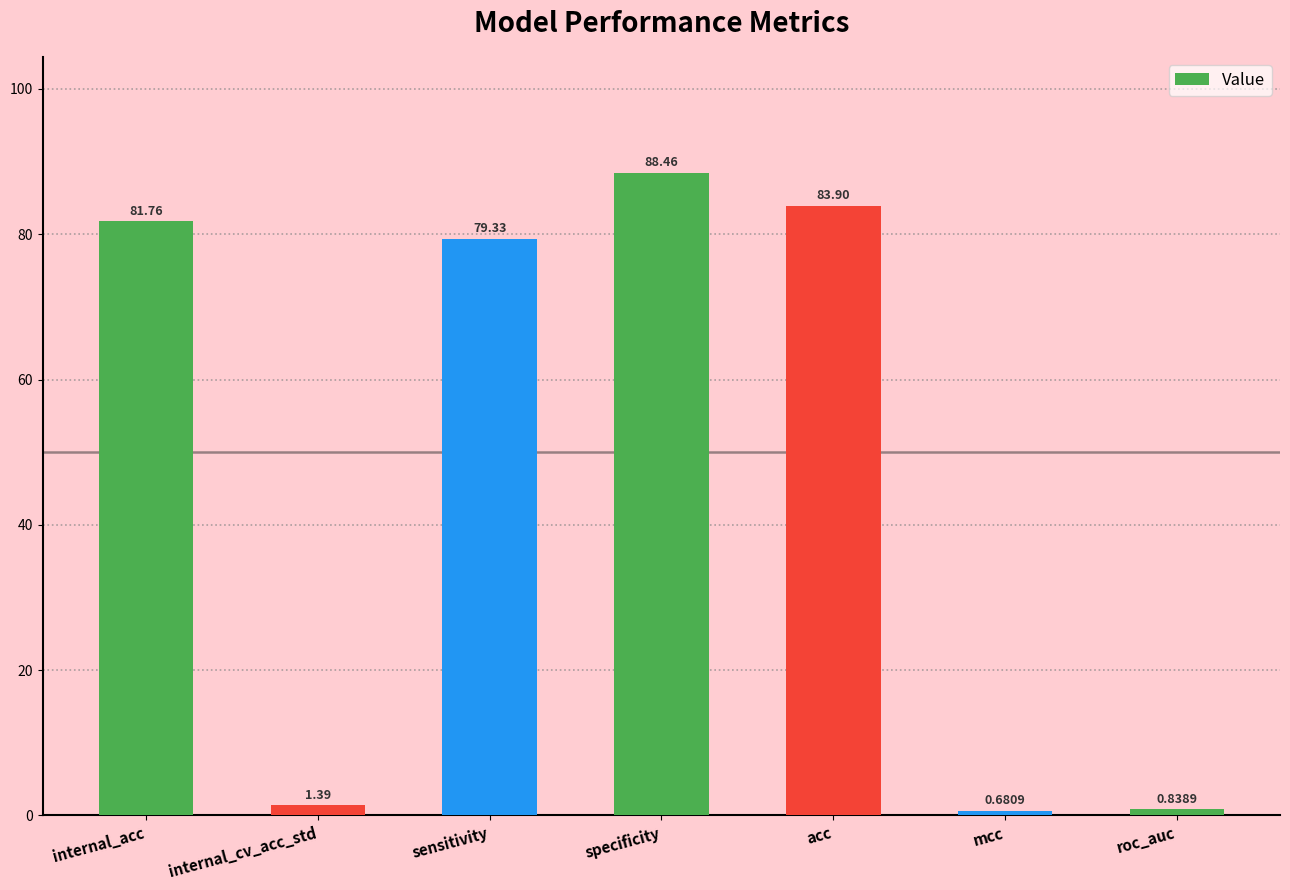

How many data points are less than 79?

3